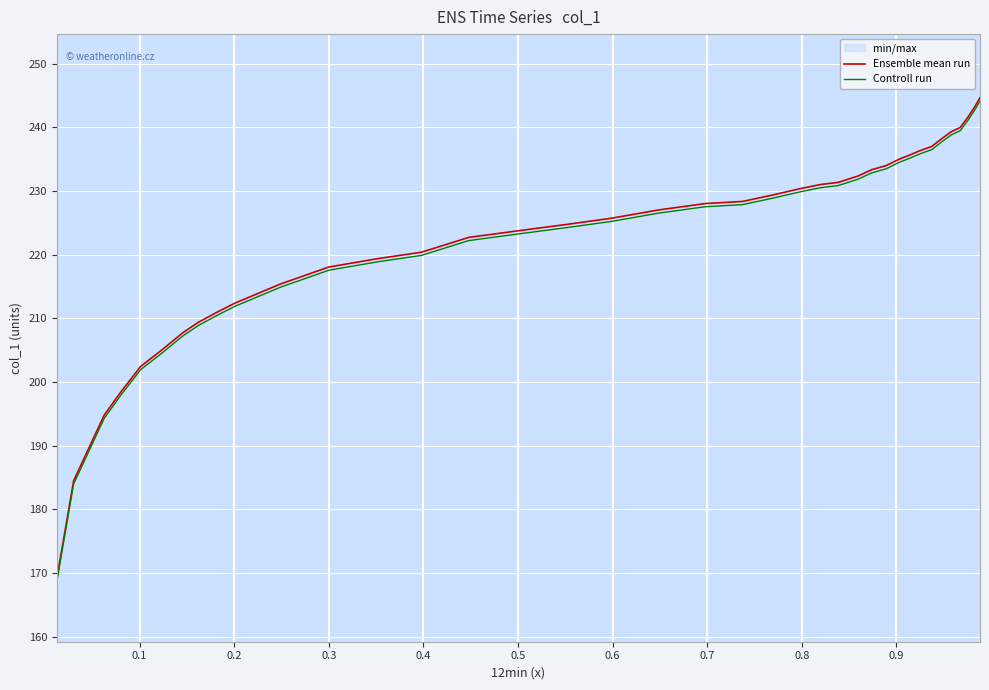

What is the smallest value displayed?

168.7